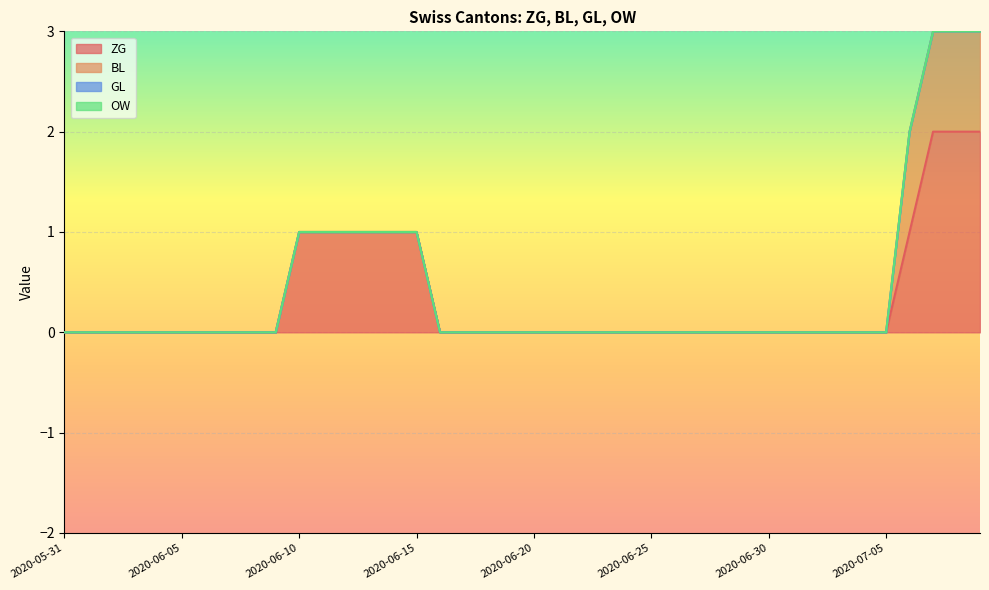

Which category has the highest value in the GL series?

2020-05-31